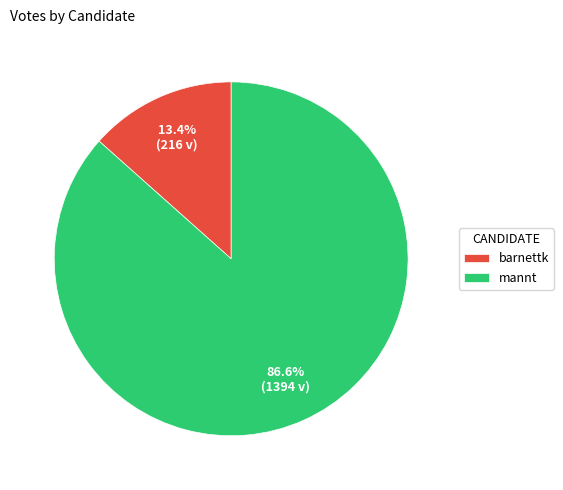

What is the ratio of the value at barnettk to the value at mannt?

0.2